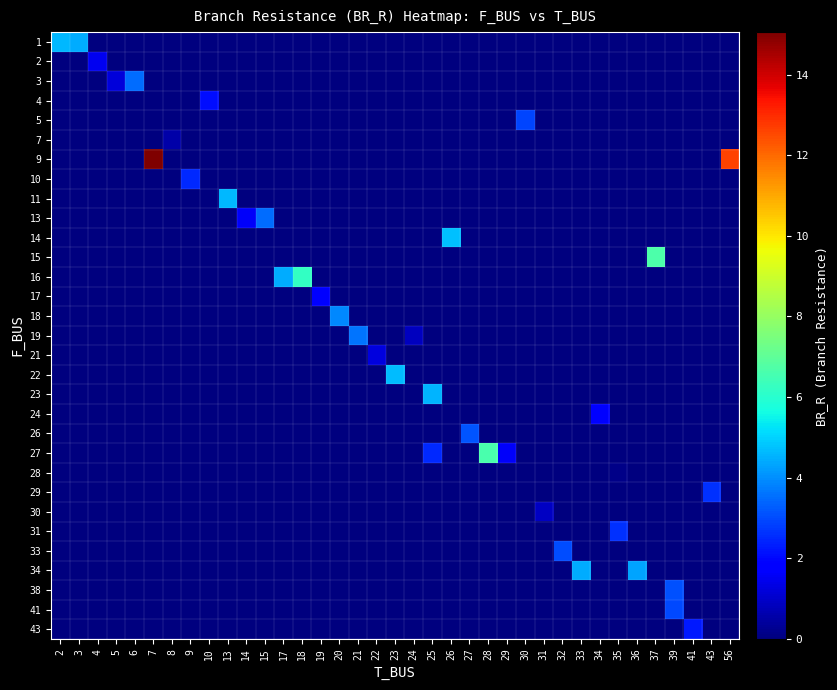

At how many categories does at least one series exceed 5?

5